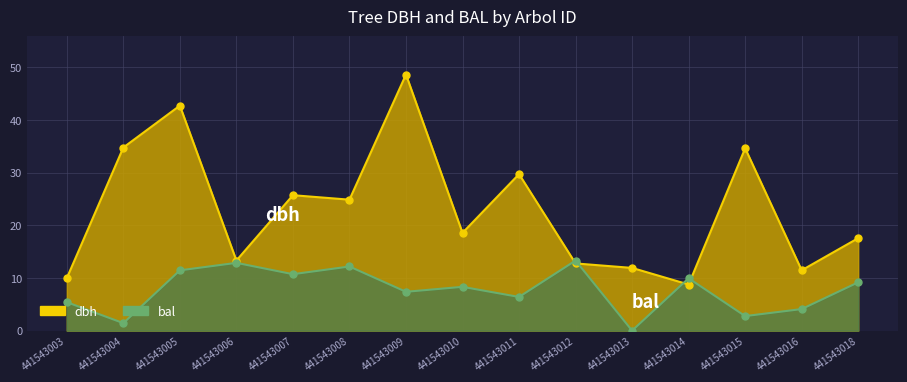

Is it true that dbh equals 9.9 at 441543003?

True